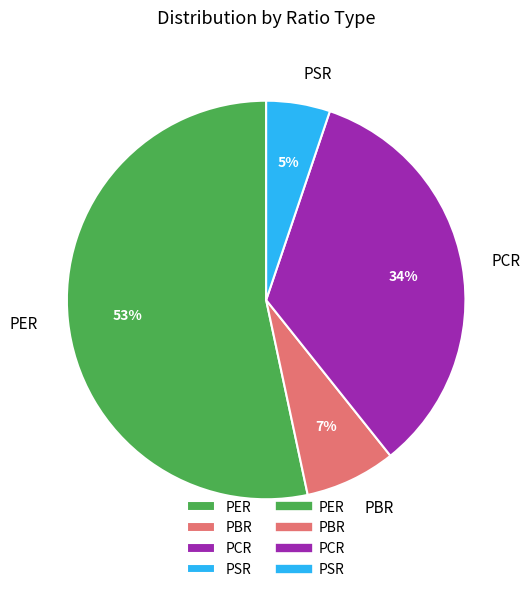

Is the sum of PCR and PER greater than half?

Yes